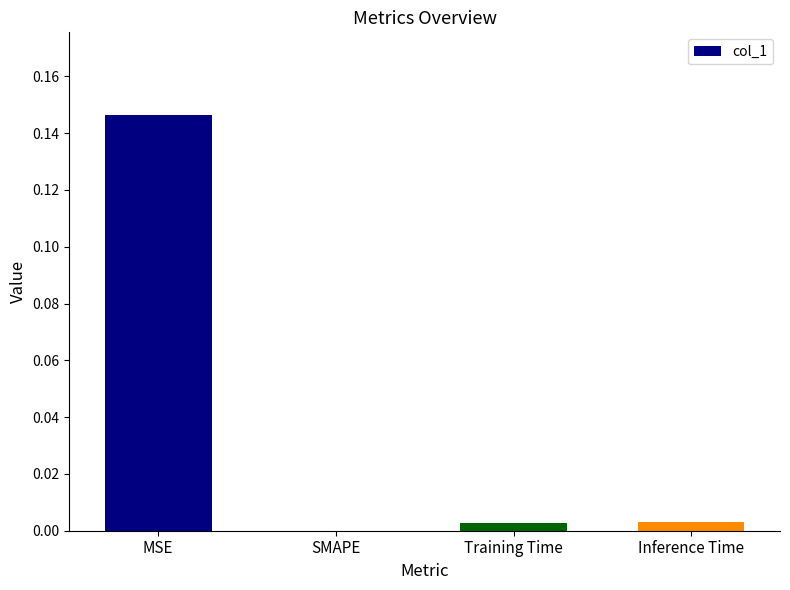

Which label corresponds to the largest value in the chart?

MSE